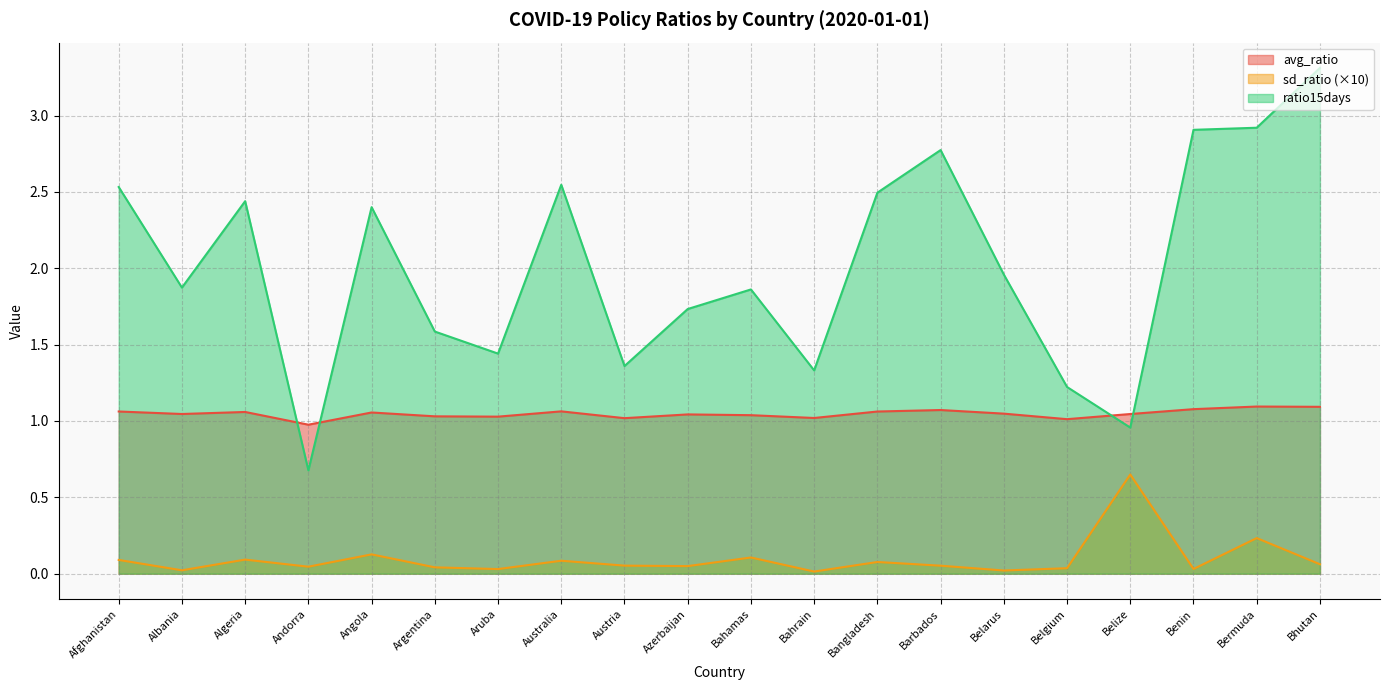

True or false: avg_ratio has more than 0 points higher than both neighbors.

True